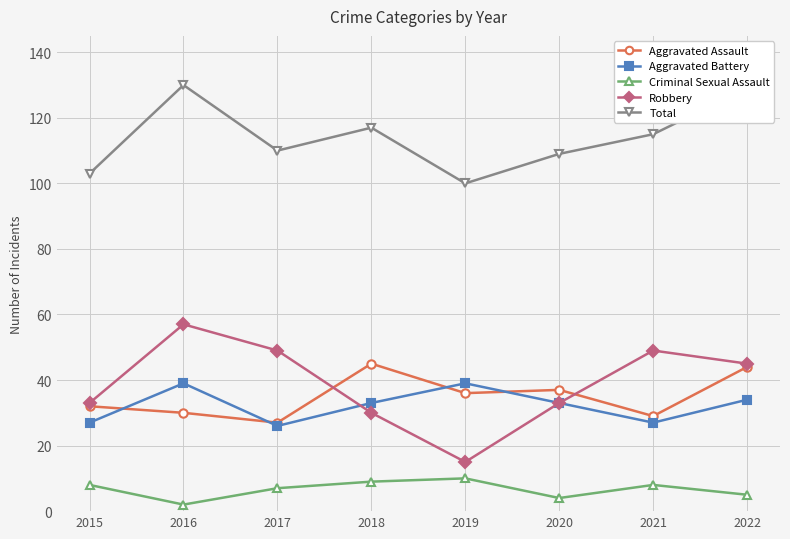

What is the minimum value shown in the chart?

2